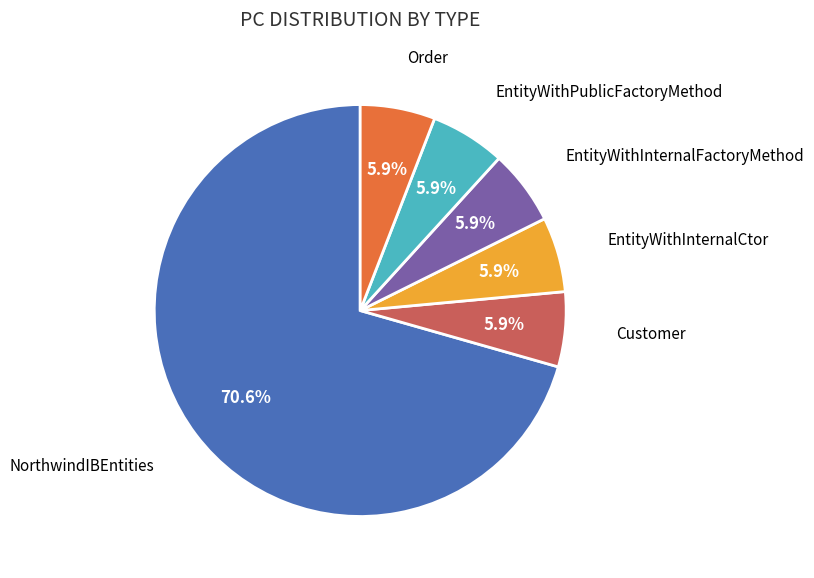

Approximately how many times larger is the value at NorthwindIBEntities compared to Customer?

12.0